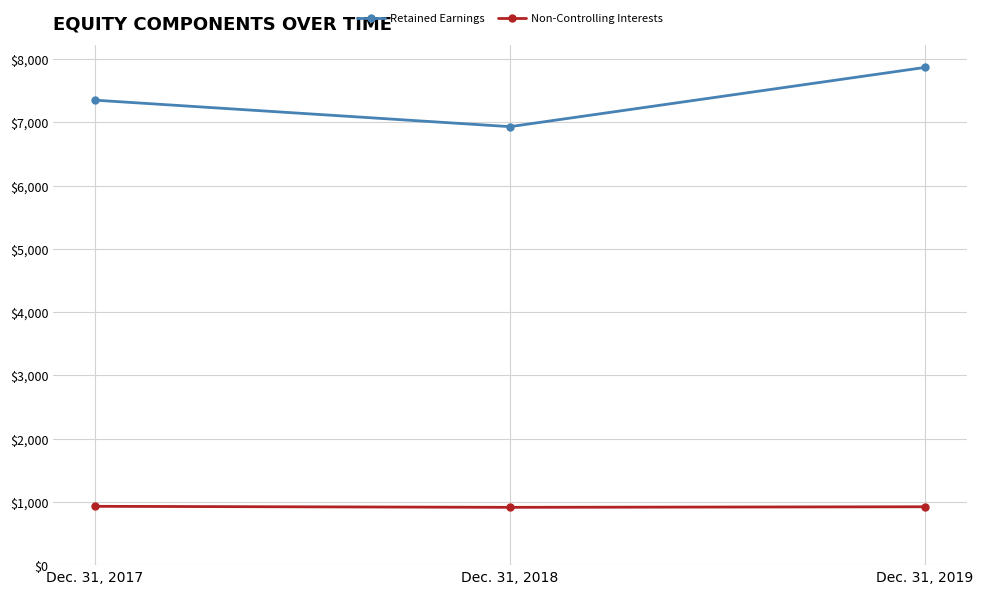

What is the difference between the Retained Earnings values at Dec. 31, 2019 and Dec. 31, 2018?

937